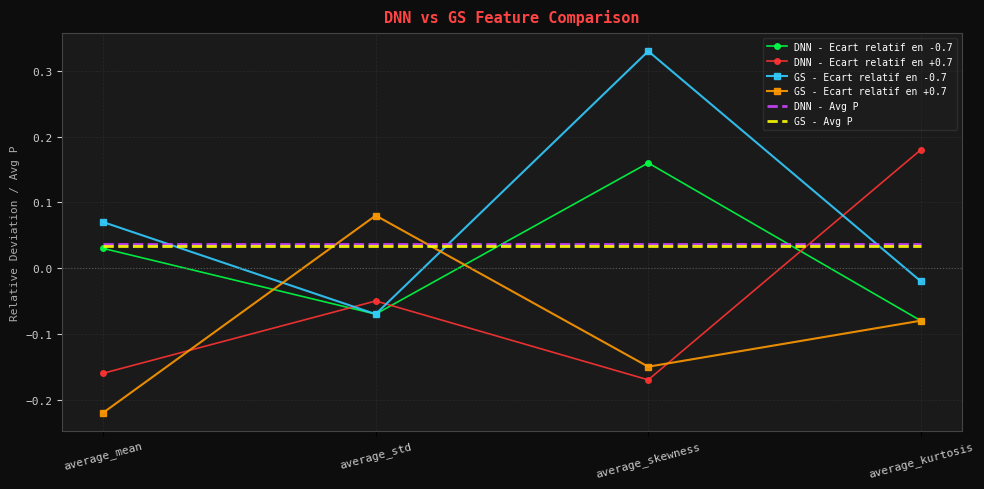

How many intersections are there between DNN - Ecart relatif en +0.7 and GS - Ecart relatif en +0.7?

2